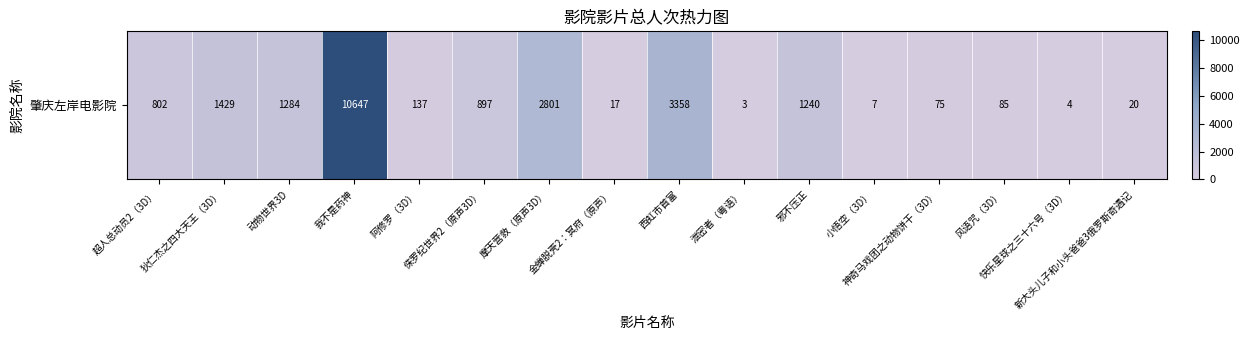

The chart shows a value of 85 at 风语咒（3D）. True or false?

True